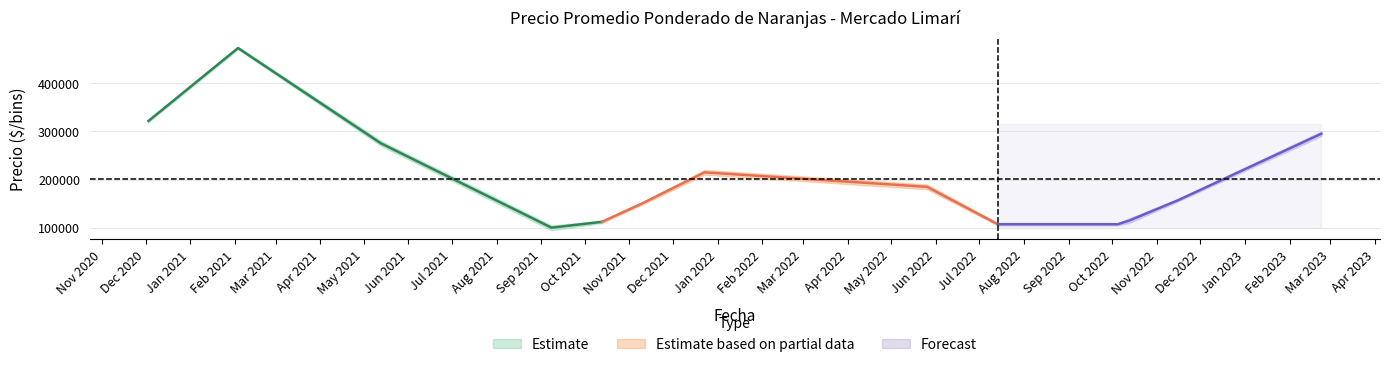

True or false: Precio maximo and Precio promedio ponderado intersect in this chart.

False